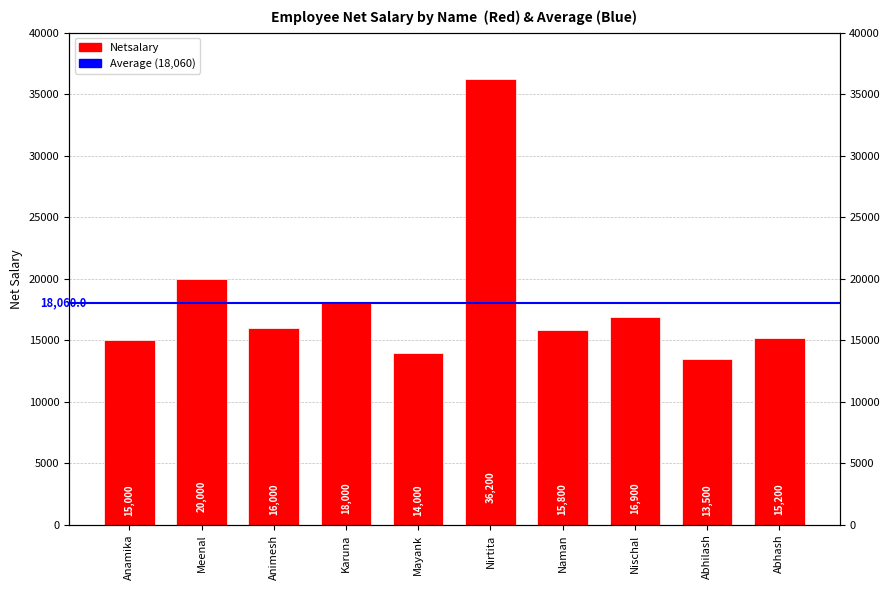

What is the average value?

18060